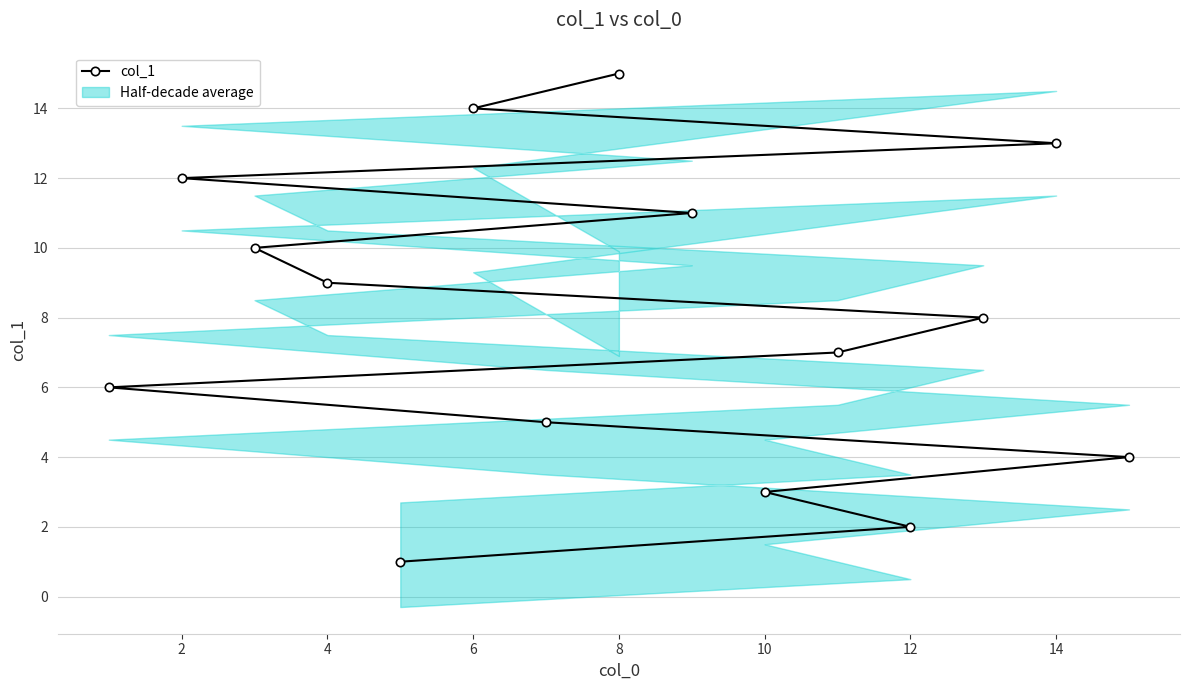

How many lines are shown in the chart?

1